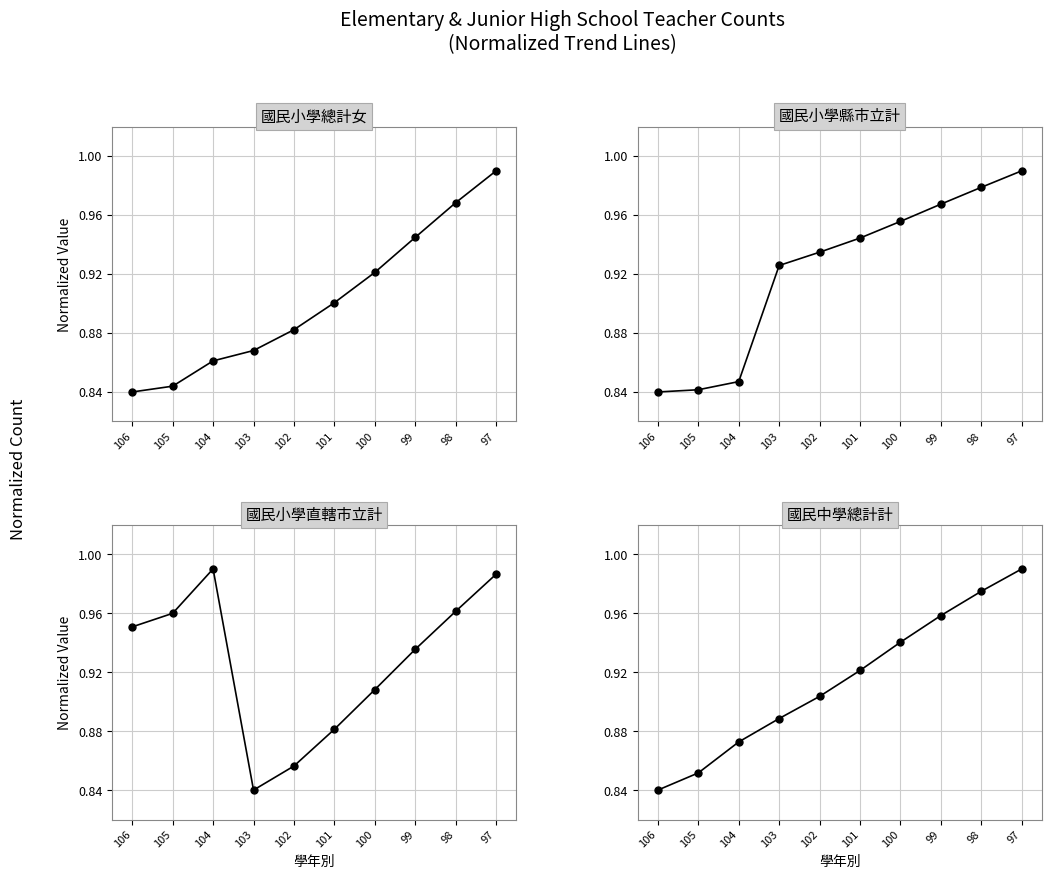

How many intersections are there between 國民小學縣市立計 and 國民中學總計計?

1